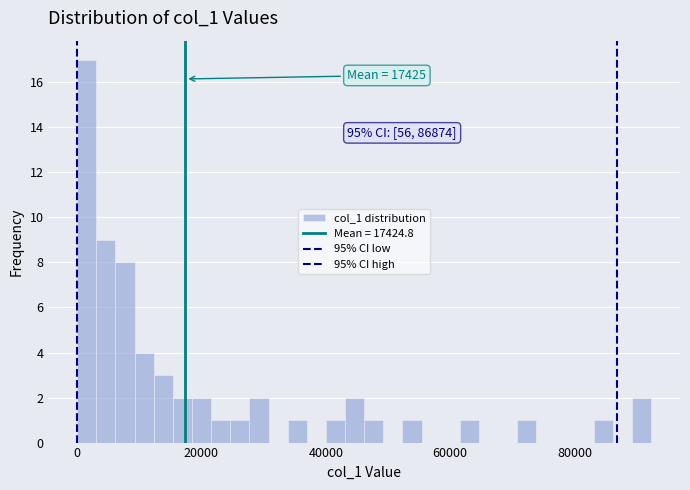

Read against the x-axis, roughly where is the centre of the tallest bar?

2000